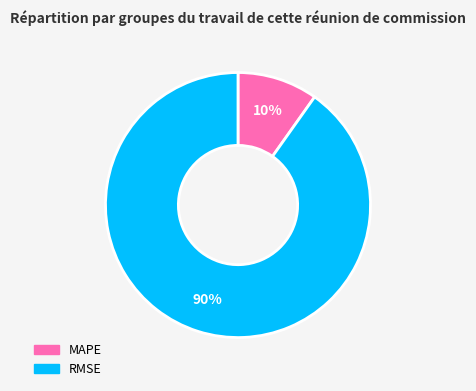

Is there a majority slice in this chart?

Yes